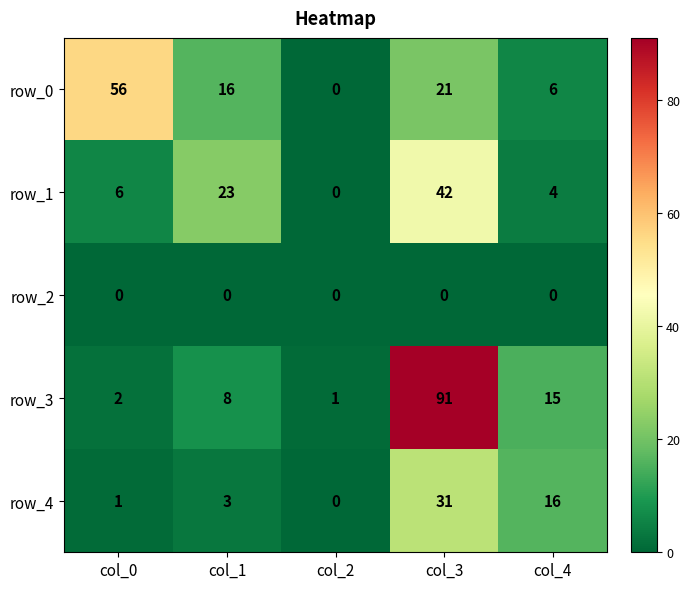

What value does the row_1 series have at col_3, to the nearest 5?

40